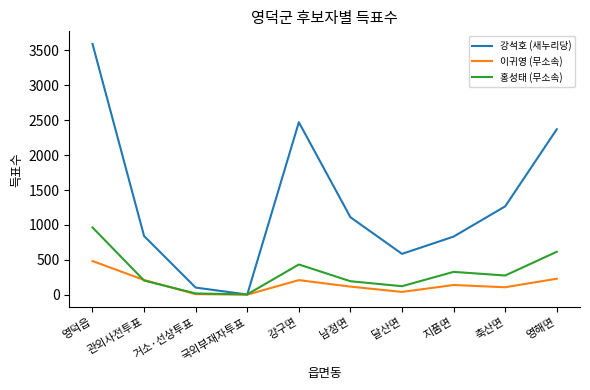

Count the number of categories in the chart.

10